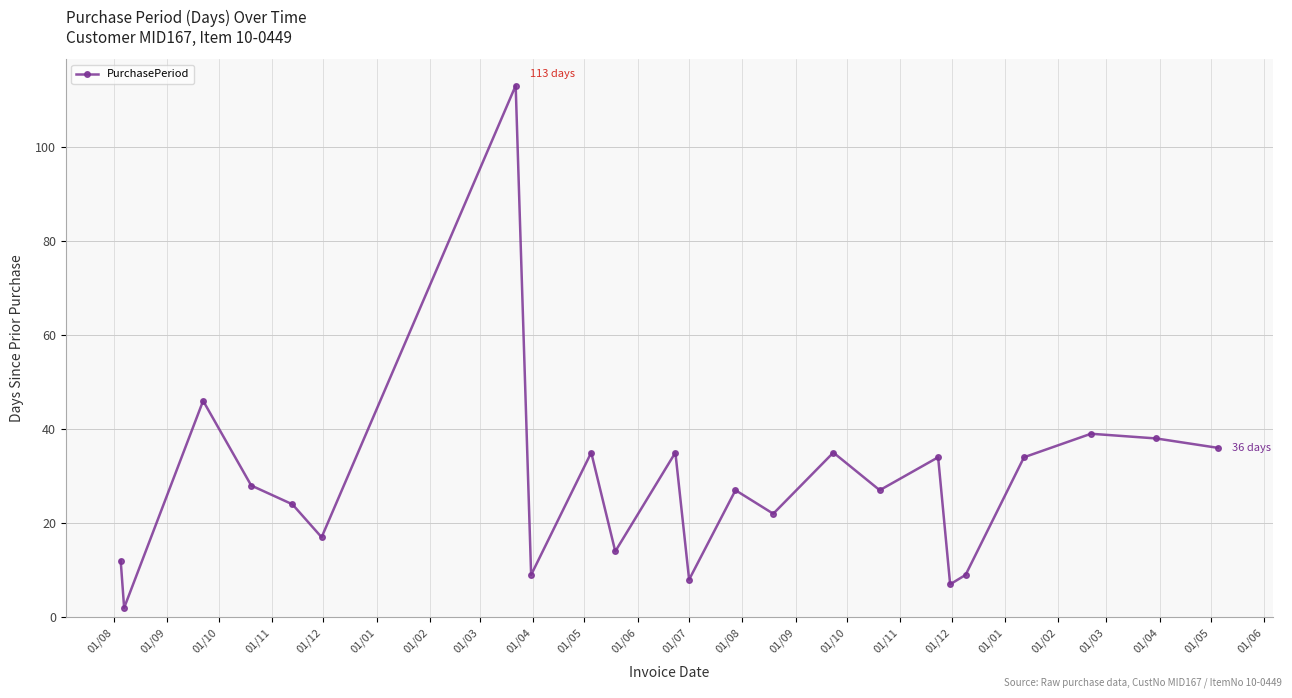

What is the maximum value shown in the chart?

113